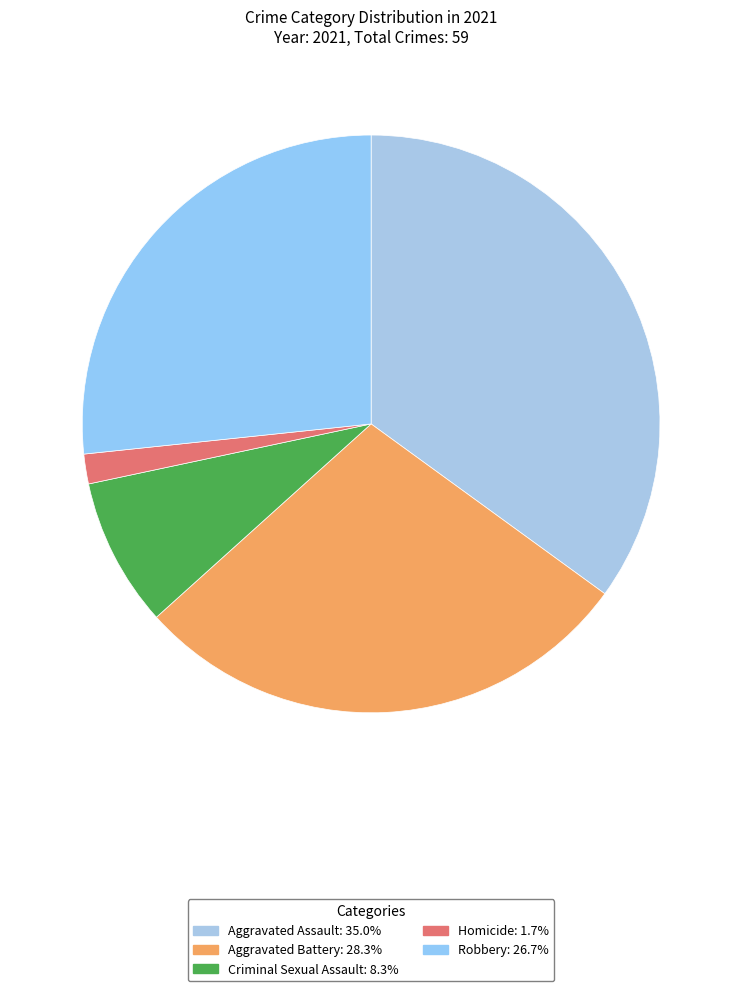

Does Aggravated Battery represent more than half of the total?

No